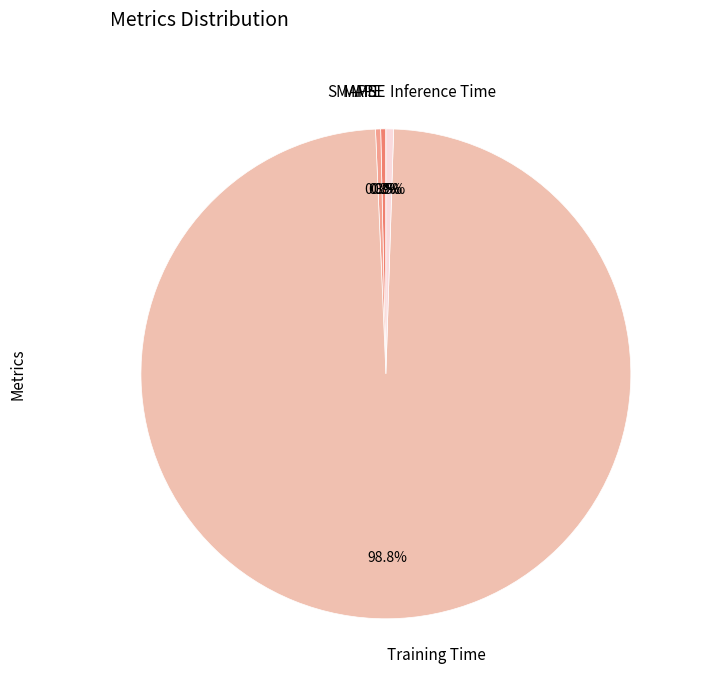

Which slice is the largest?

Training Time